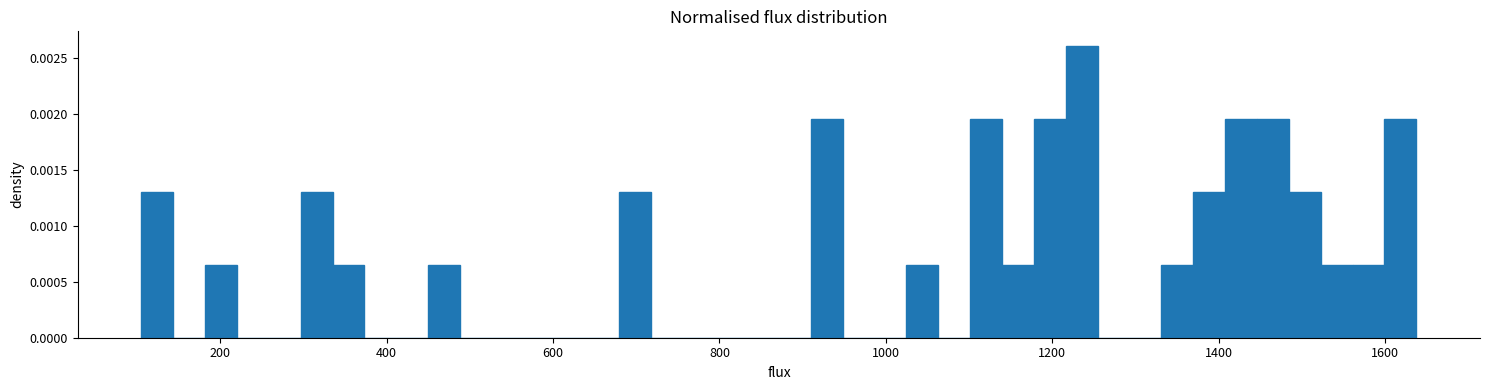

Read against the x-axis, roughly where is the centre of the tallest bar?

1240